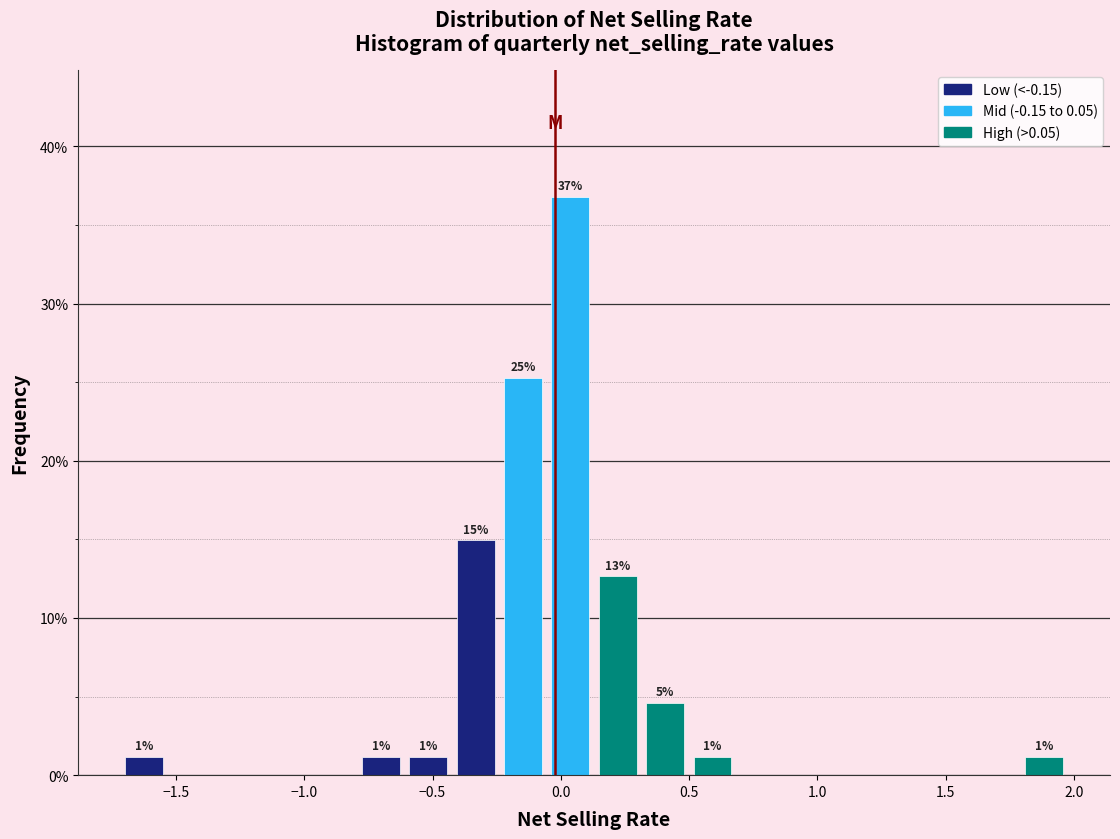

Around what value on the x-axis is the tallest bar? Give the approximate position of its centre, as read against the axis.

0.05